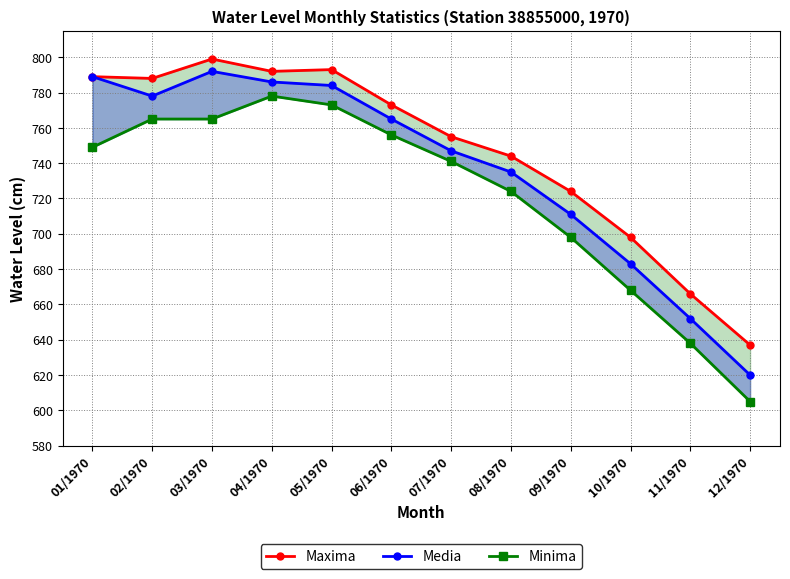

Reading right to left, what are all the values shown in this chart?

Maxima: 12/1970=637	11/1970=666	10/1970=698	09/1970=724	08/1970=744	07/1970=755	06/1970=773	05/1970=793	04/1970=792	03/1970=799	02/1970=788	01/1970=789
Media: 12/1970=620	11/1970=652	10/1970=683	09/1970=711	08/1970=735	07/1970=747	06/1970=765	05/1970=784	04/1970=786	03/1970=792	02/1970=778	01/1970=789
Minima: 12/1970=605	11/1970=638	10/1970=668	09/1970=698	08/1970=724	07/1970=741	06/1970=756	05/1970=773	04/1970=778	03/1970=765	02/1970=765	01/1970=749